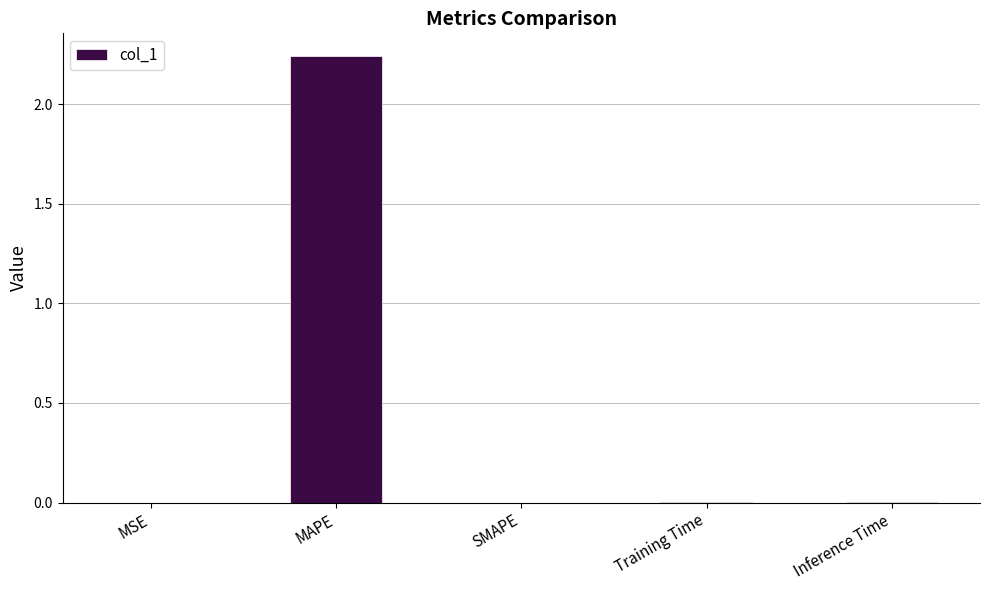

Is it true that the value at MSE is 0.0?

True